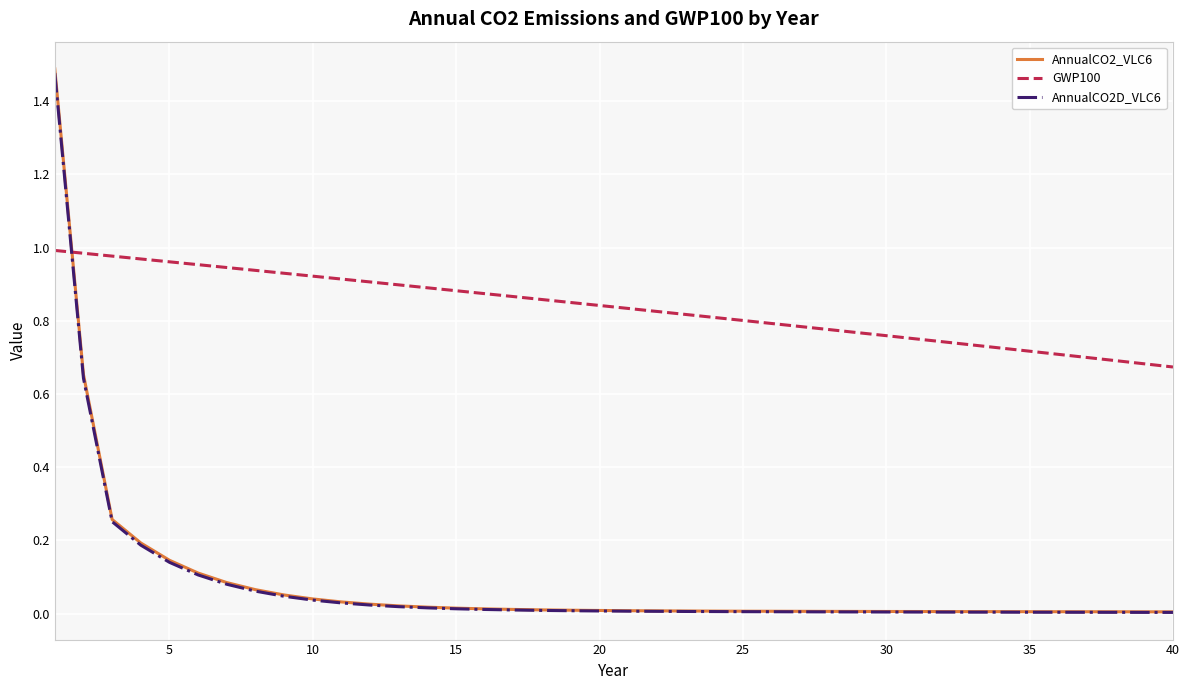

Which series has the largest total across all categories?

GWP100